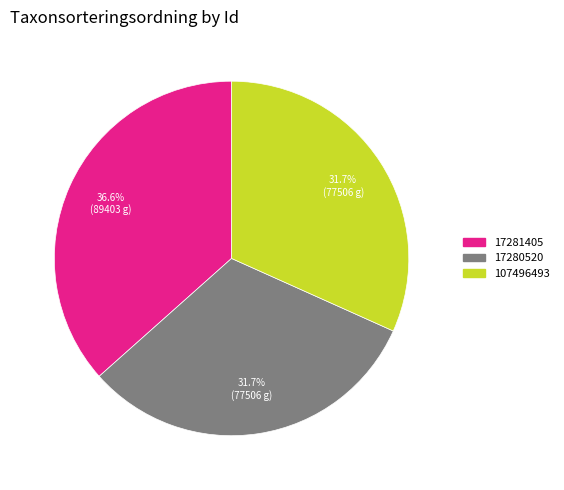

Is it true that 107496493 is 17% of the pie?

False